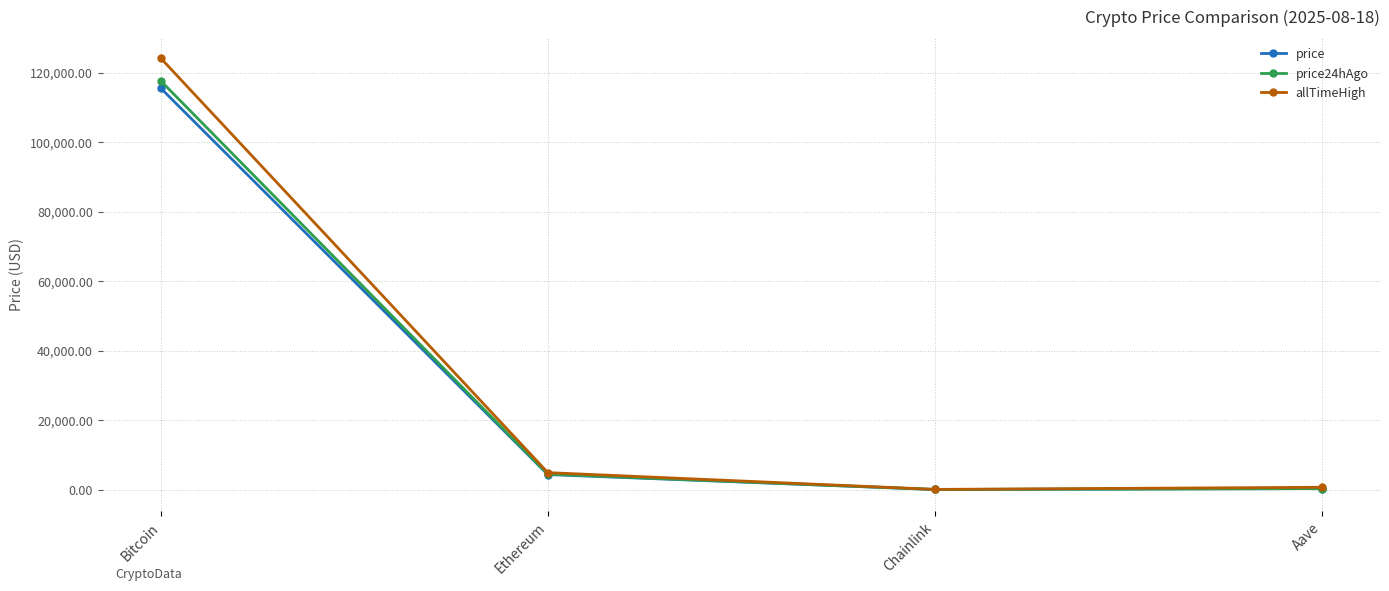

True or false: price24hAgo has more than 2 points higher than both neighbors.

False